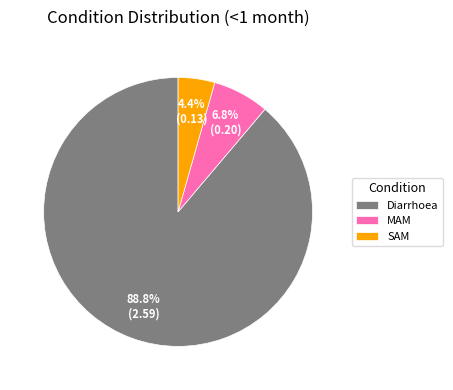

To the nearest percent, what percentage of the pie is Diarrhoea?

89%